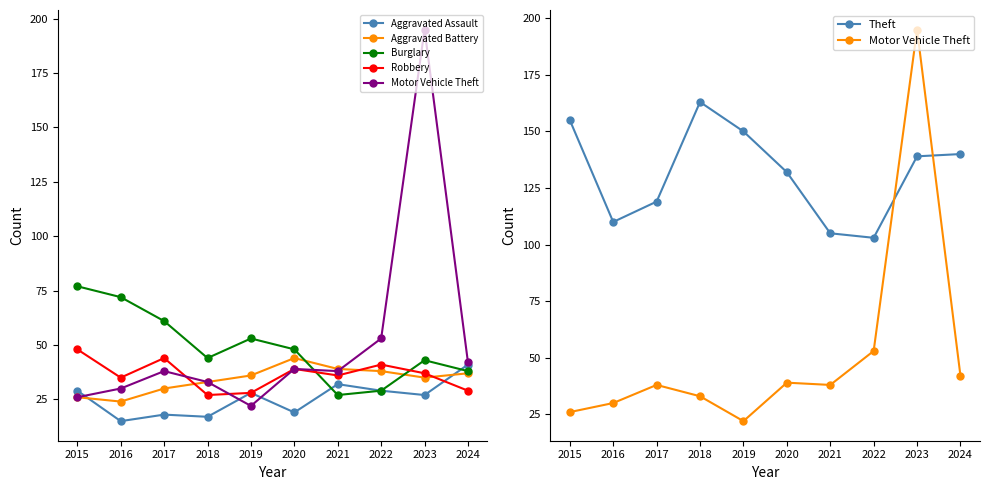

What is the difference between the highest and lowest values at 2015?

129